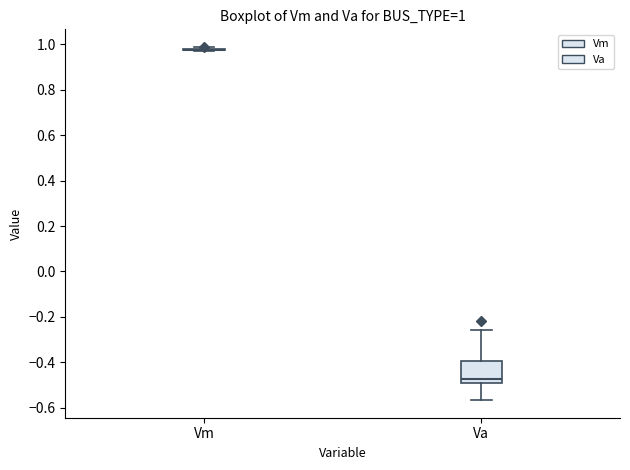

Comparing the boxes themselves (not the whiskers), which one is the tallest?

Va